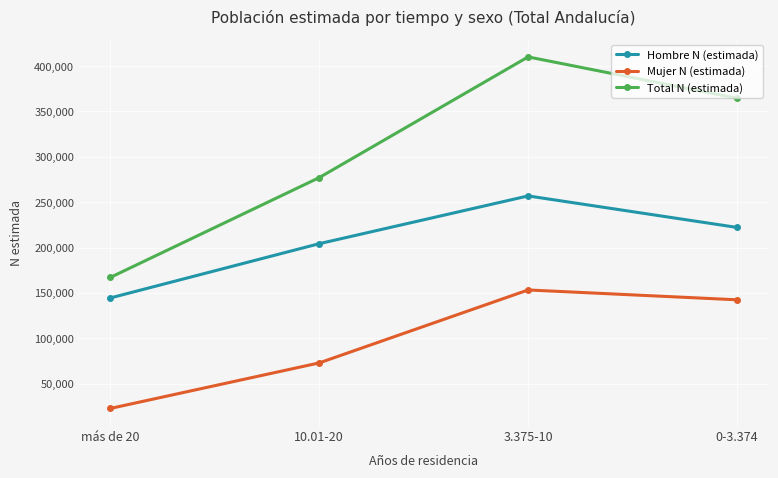

What is the total value across all series at 3.375-10?

820364